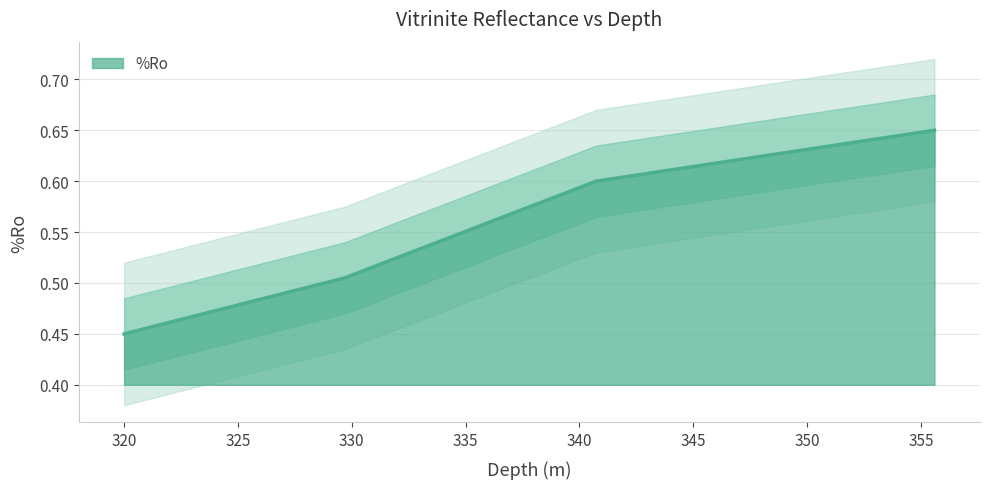

Rank the categories by value from lowest to highest.

320, 329.69, 340.74, 355.6